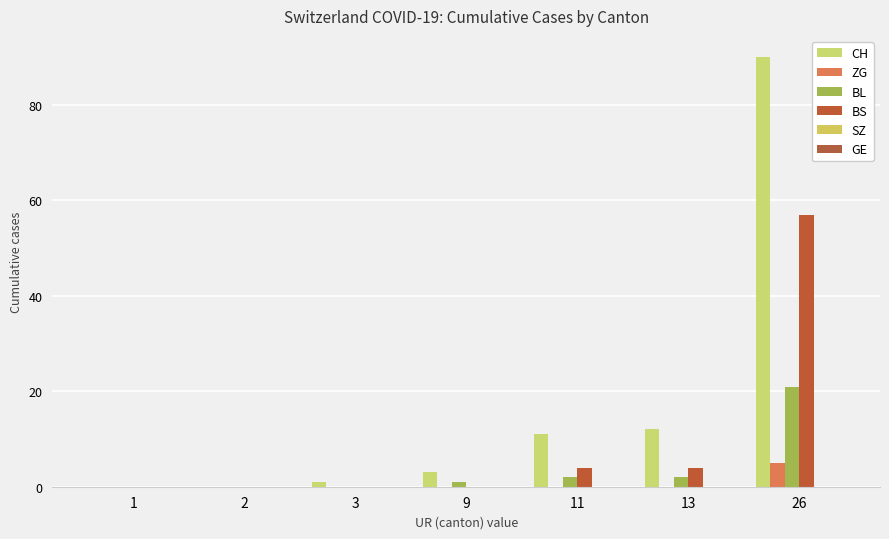

Are the bars horizontal?

No